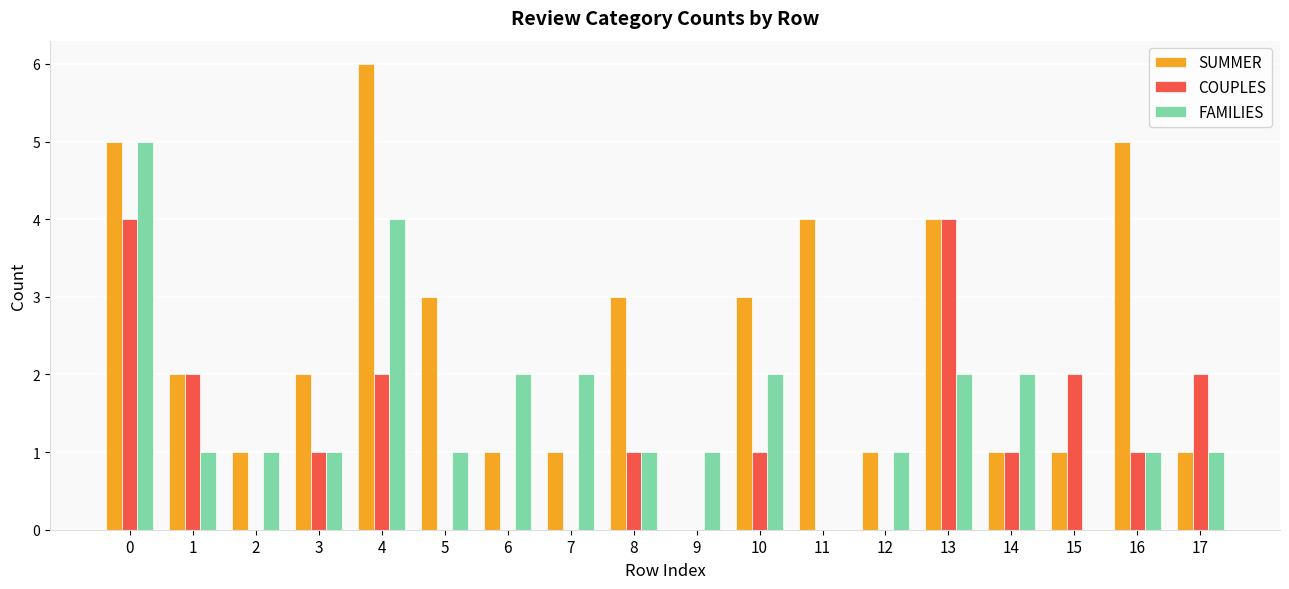

What are all the series names shown in the legend?

SUMMER, COUPLES, FAMILIES